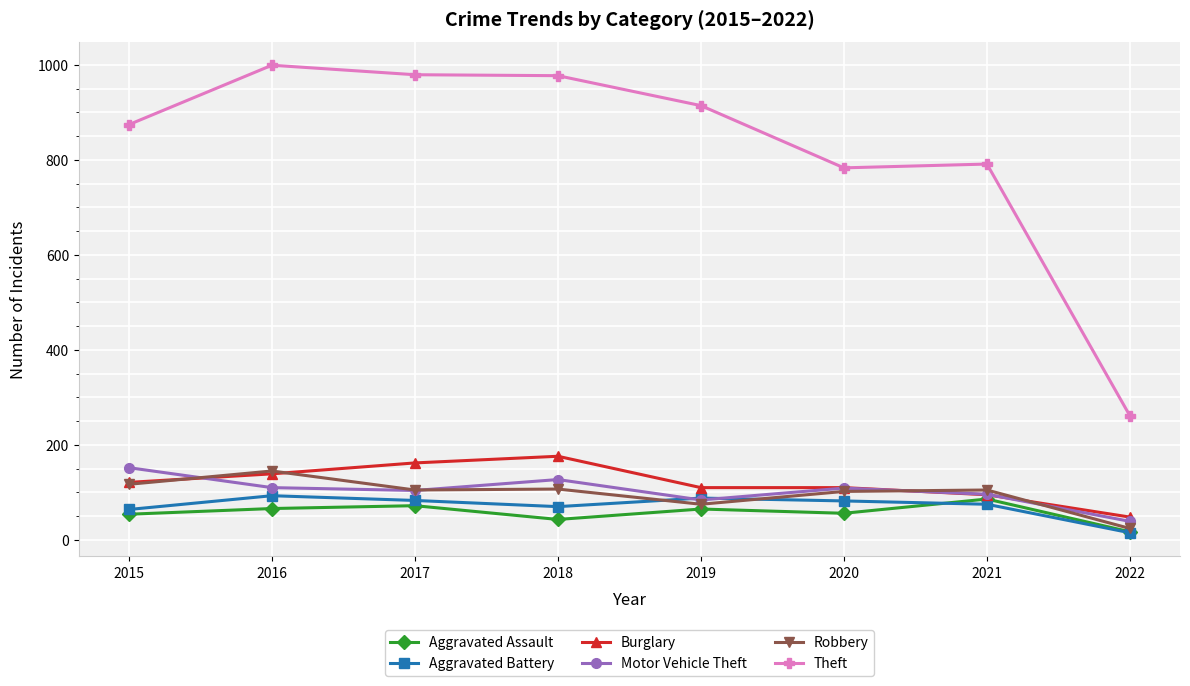

What is the value of the Aggravated Battery point at the 3rd from the left?

83